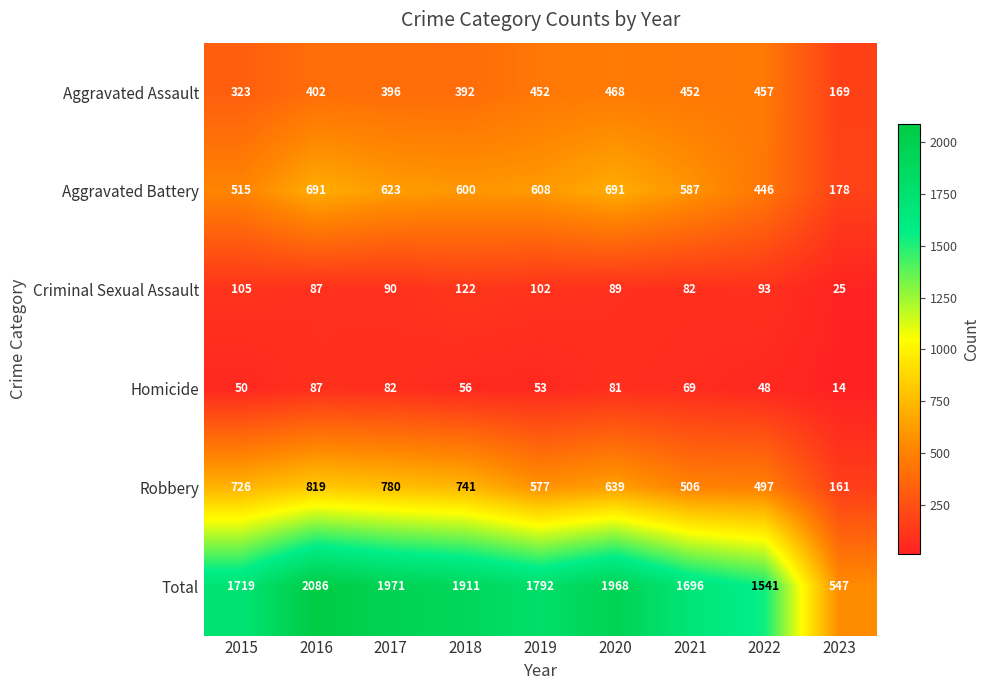

Which series has the widest spread of values?

Total